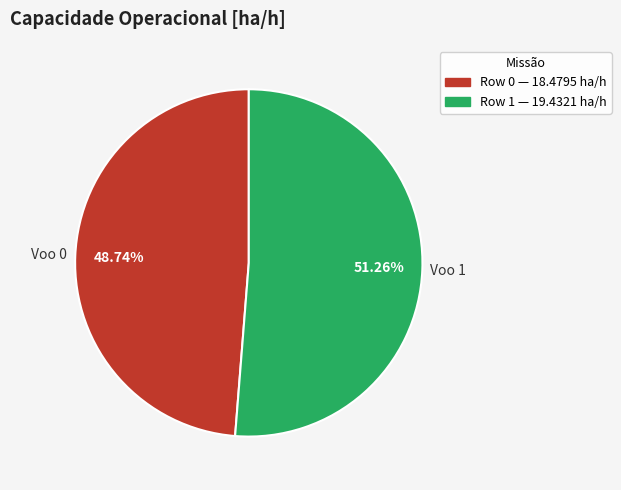

Combined, do Row 1 and Row 0 account for over 50%?

Yes